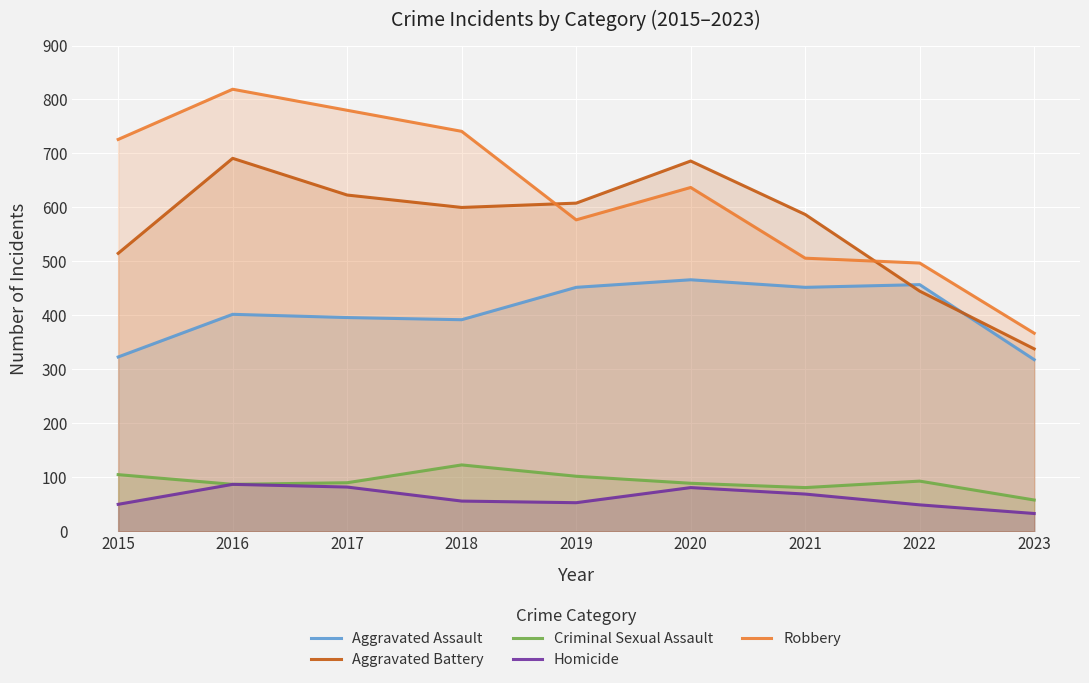

How many lines are shown in the chart?

5